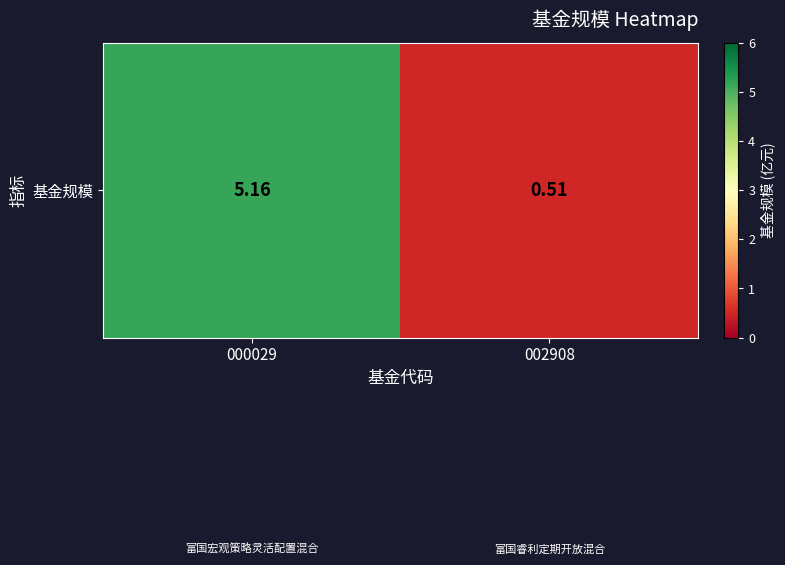

At which category does the chart reach its minimum across all series?

002908